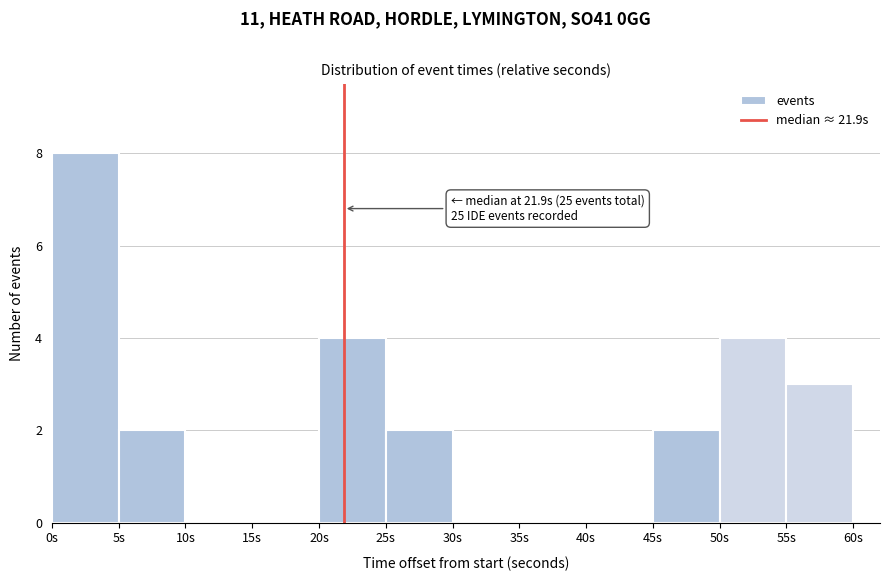

Over which range of the x-axis is the bar tallest?

0 to 5